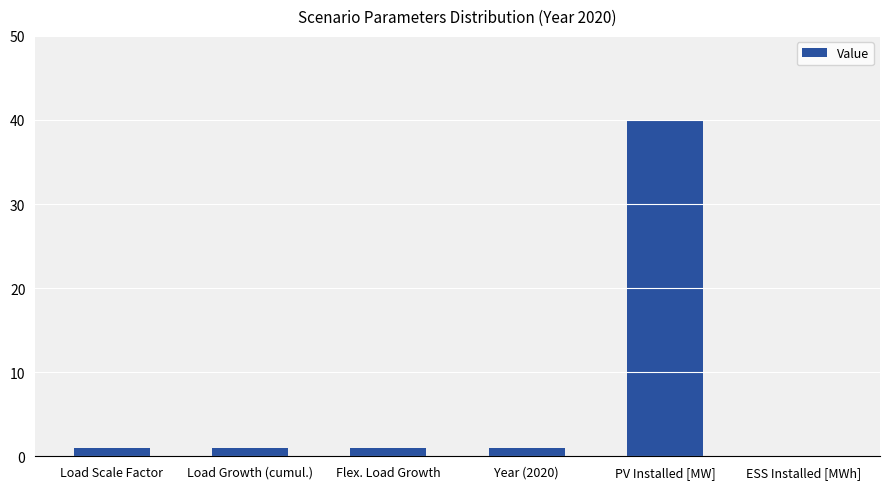

Are the bars horizontal?

No